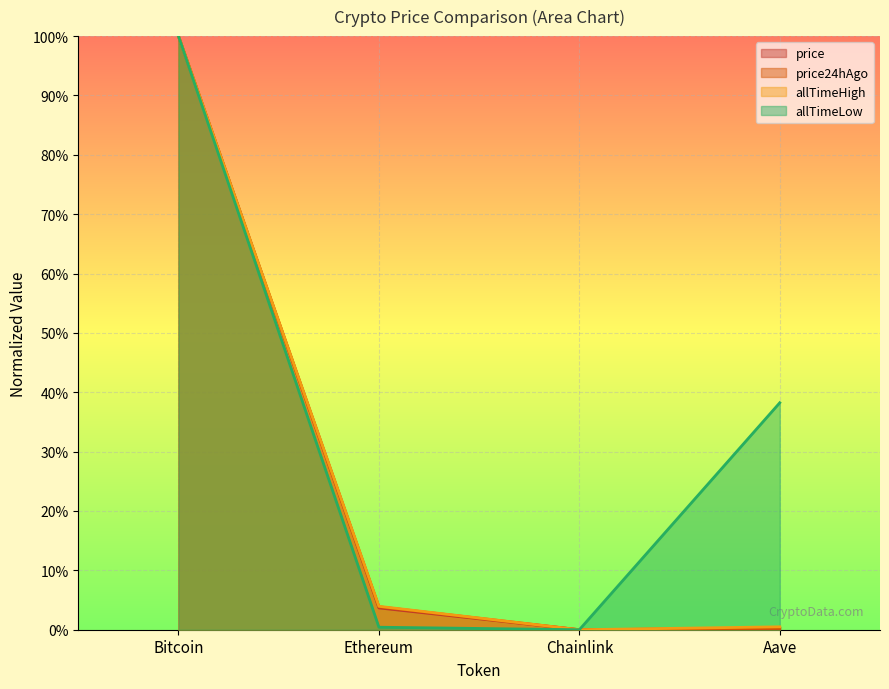

What is the greatest value displayed?

1.0